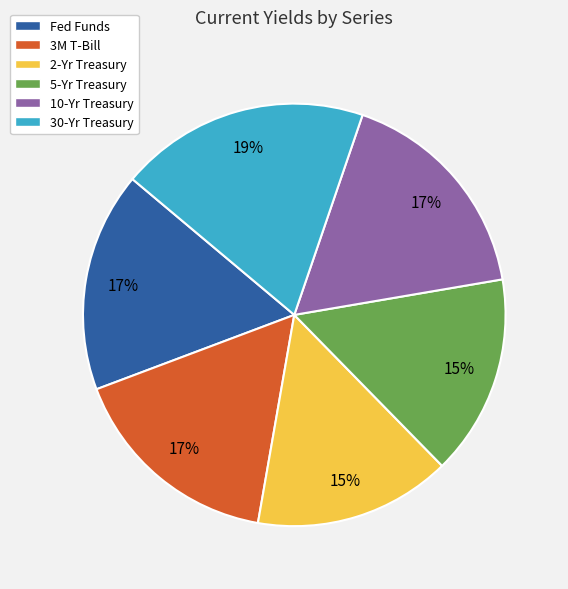

The 30-Yr Treasury slice represents 19% of the pie. True or false?

True